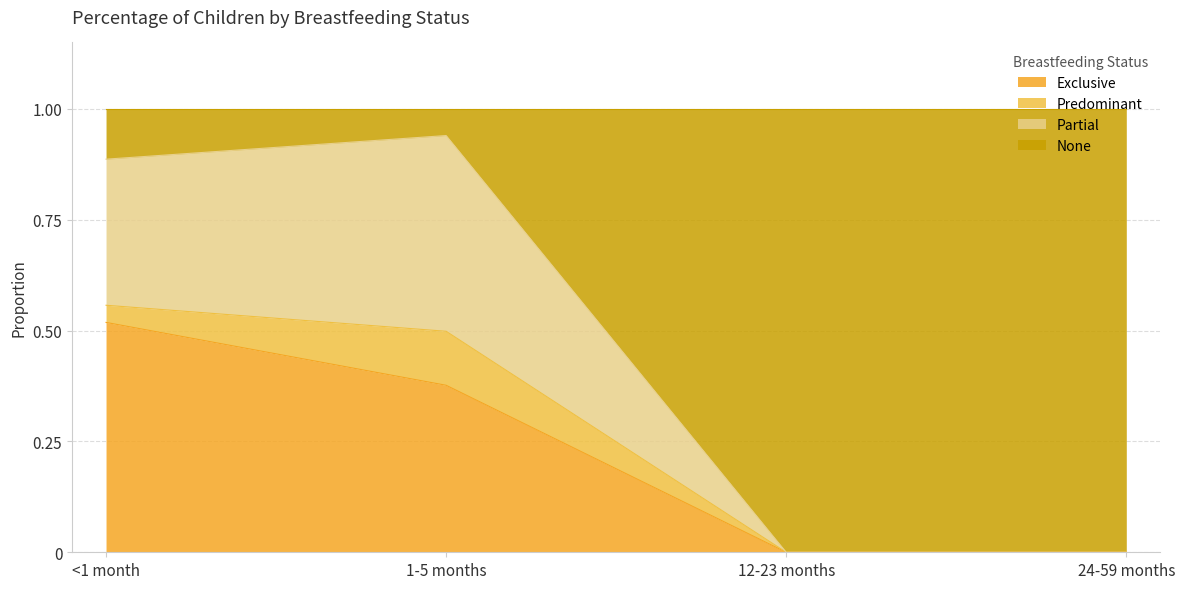

What is the total value across all series at 12-23 months?

1.0